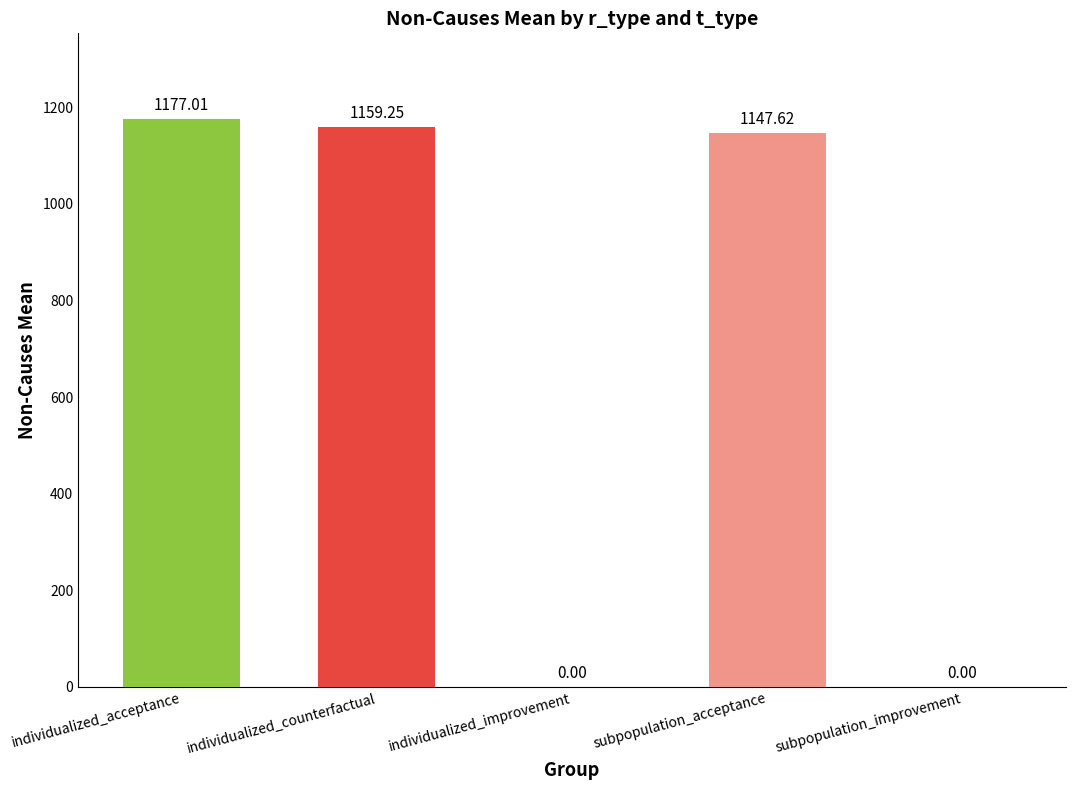

How many data points does each series have?

5